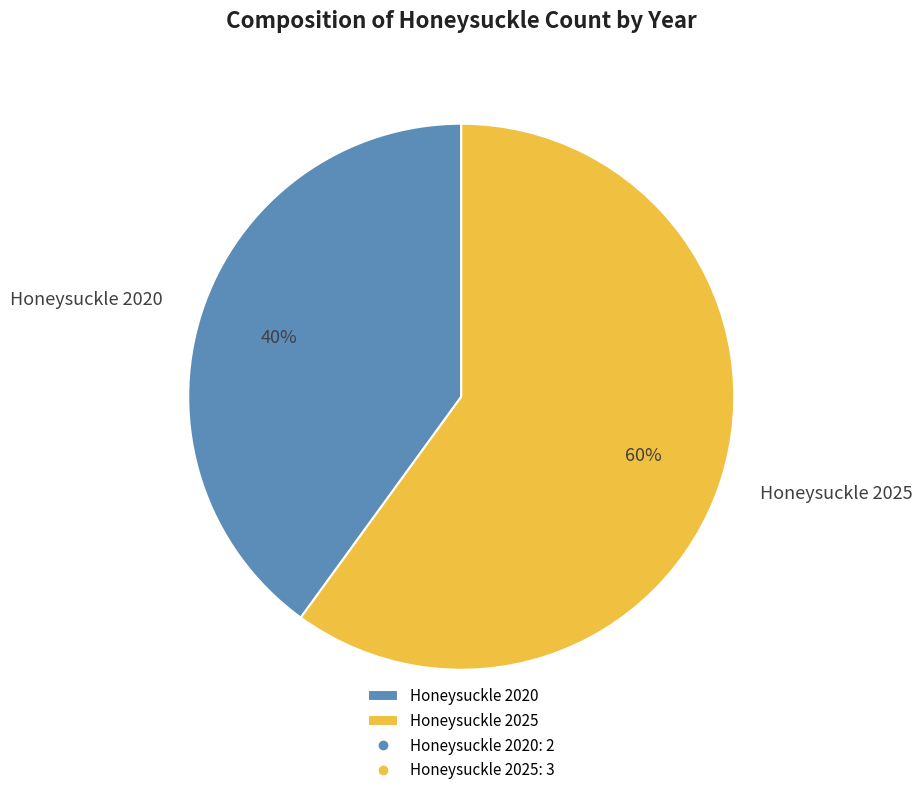

Which slice is the largest?

Honeysuckle 2025